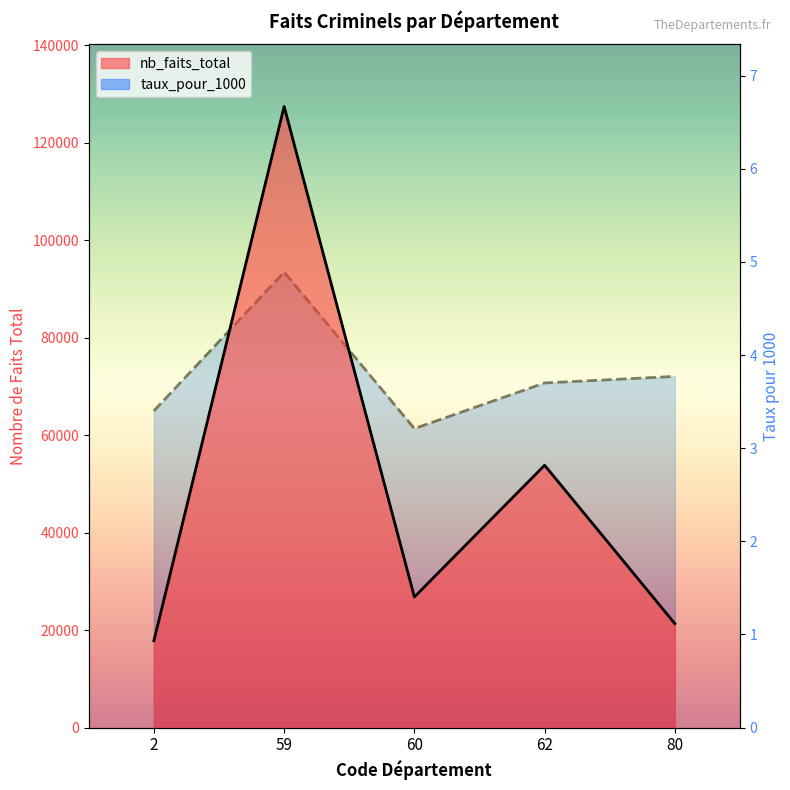

Between 60 and 80, which series saw the biggest shift?

nb_faits_total